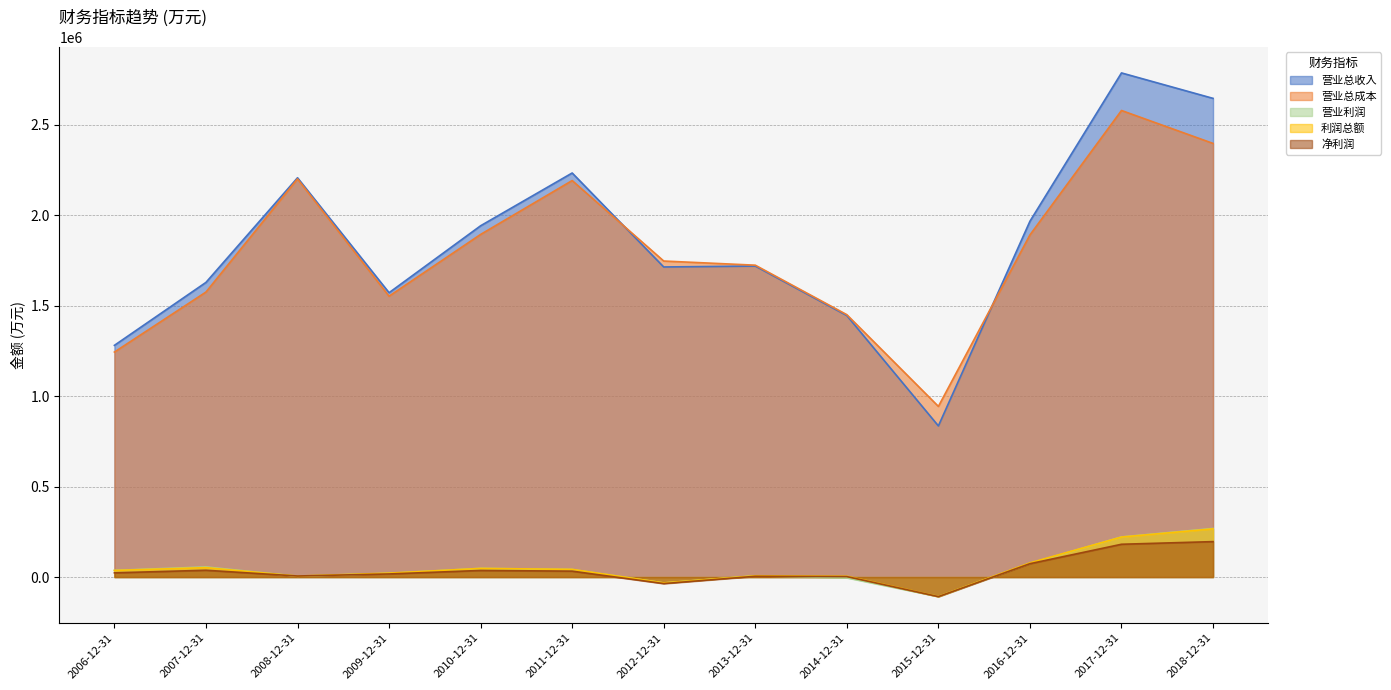

What is the difference between the 营业总收入 values at 2007-12-31 and 2013-12-31?

90245